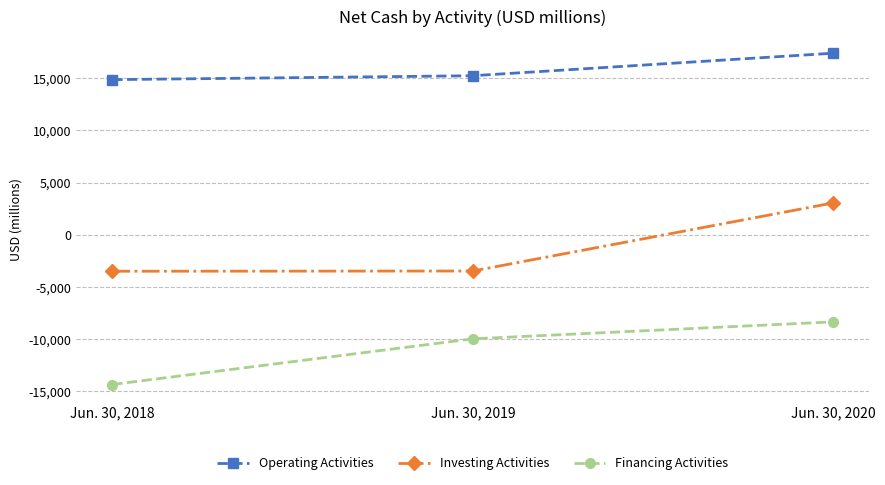

Count the Operating Activities values in the range 14867 to 17403.

3